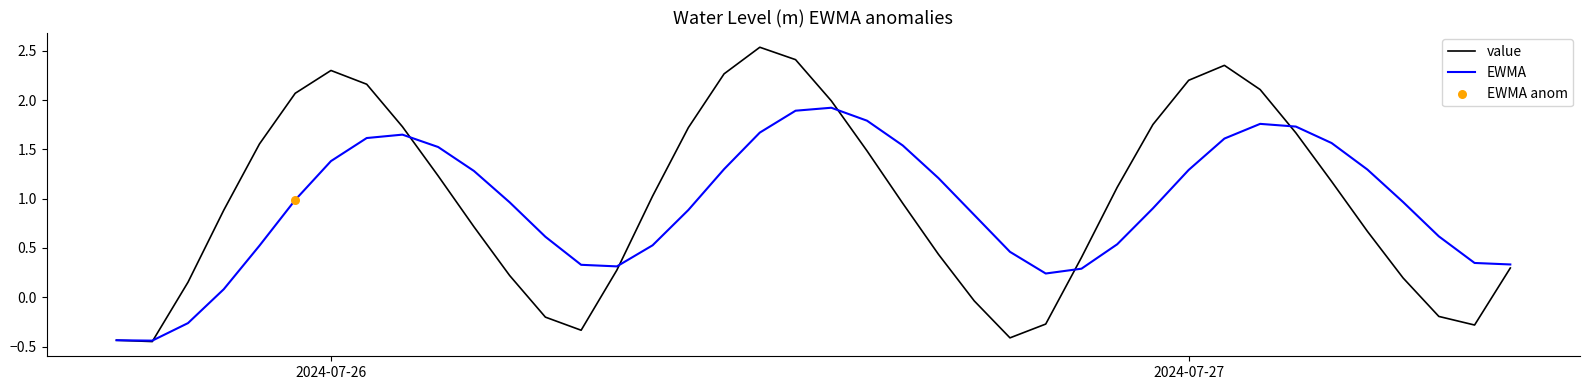

What is the highest value of the EWMA series?

1.9